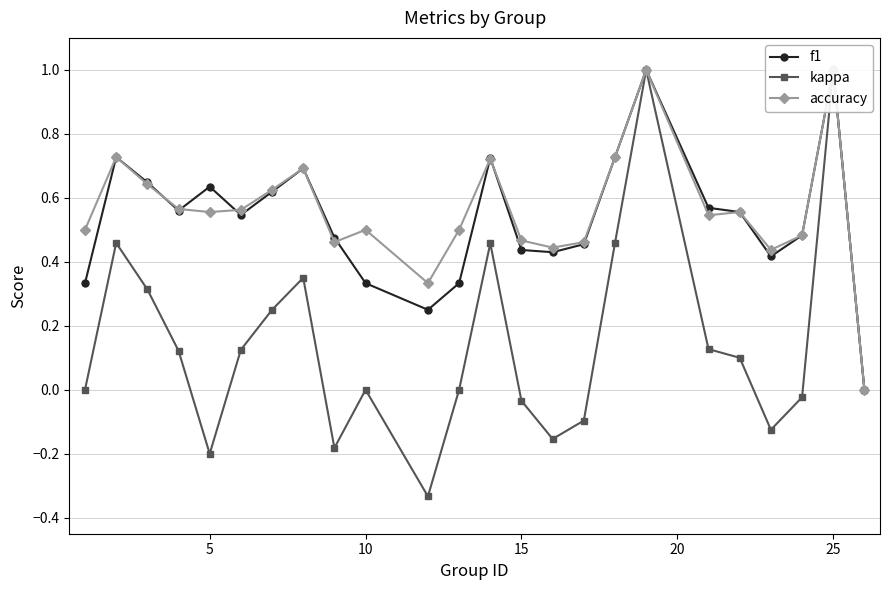

How many intersections are there between accuracy and f1?

6